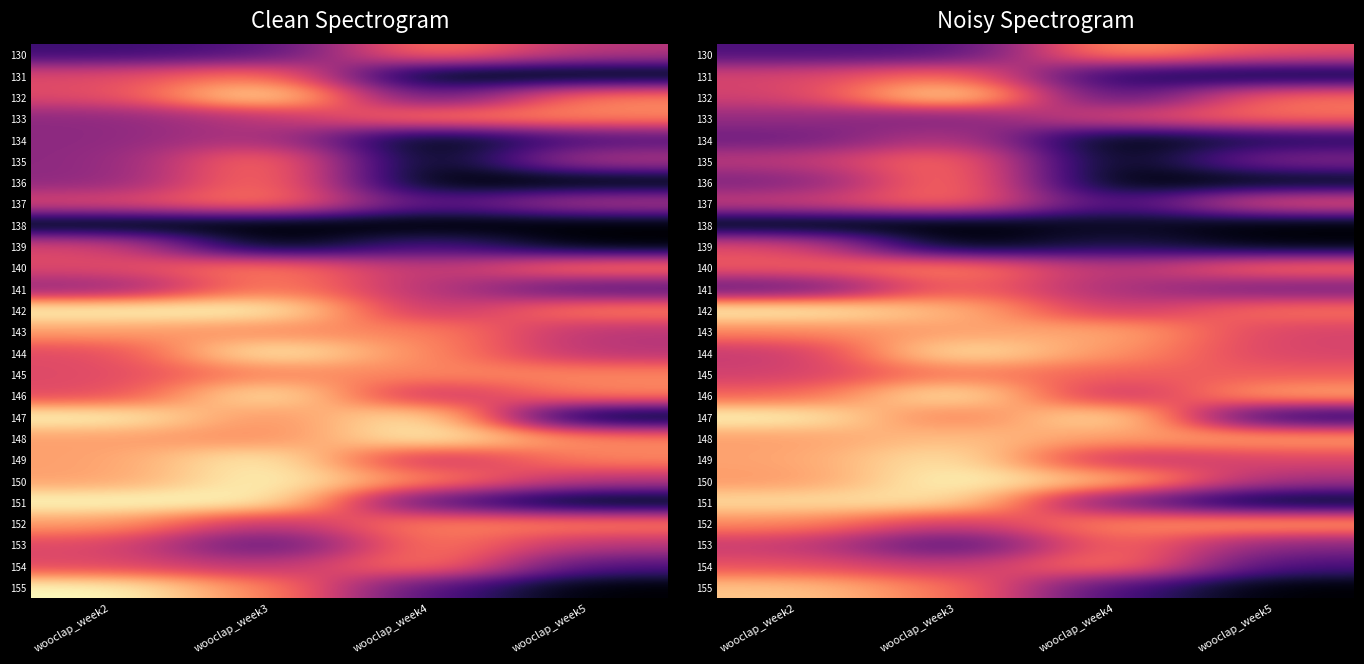

The value of 134 at wooclap_week3 is 30.2. True or false?

False